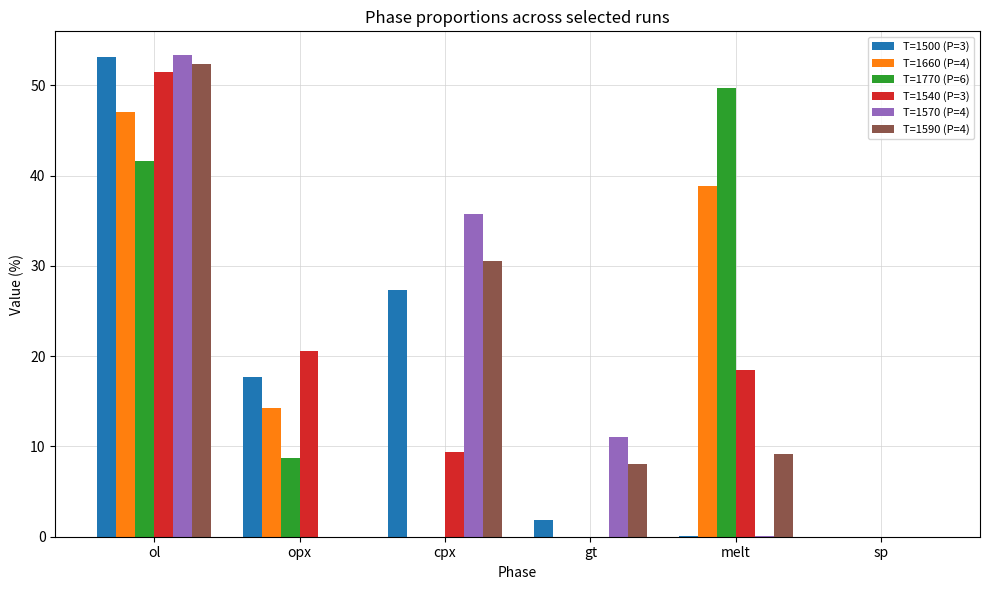

What is the maximum value shown in the chart?

53.3